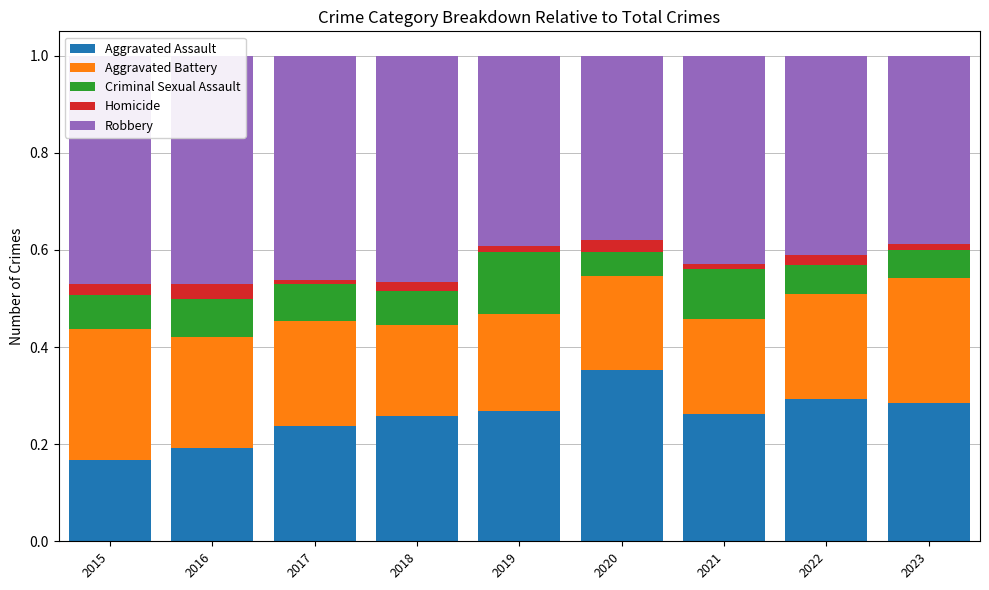

True or false: Robbery has a value of 0.4 at 2022.

True